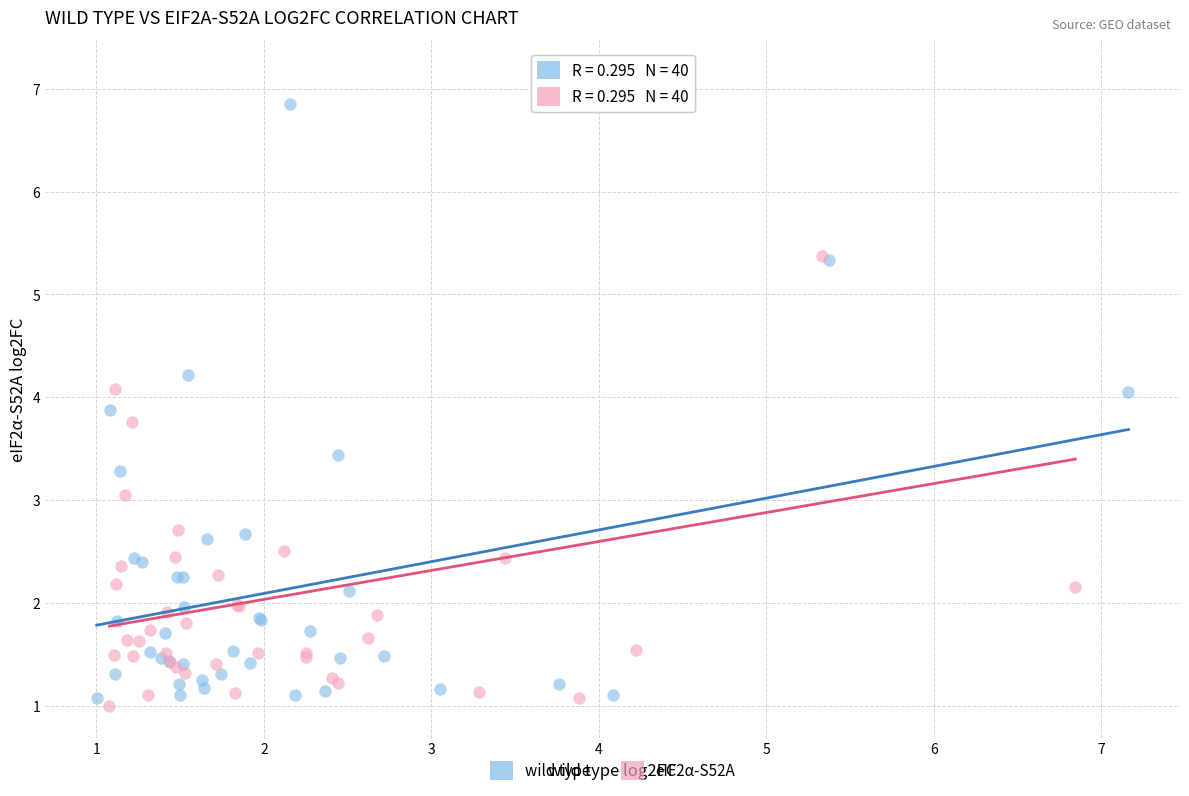

Which series has the largest Y range (max minus min)?

eIF2α-S52A